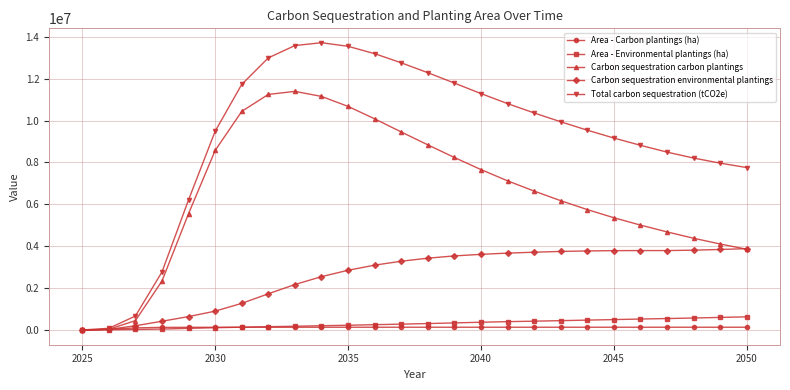

Which series has the widest spread of values?

Total carbon sequestration (tCO2e)